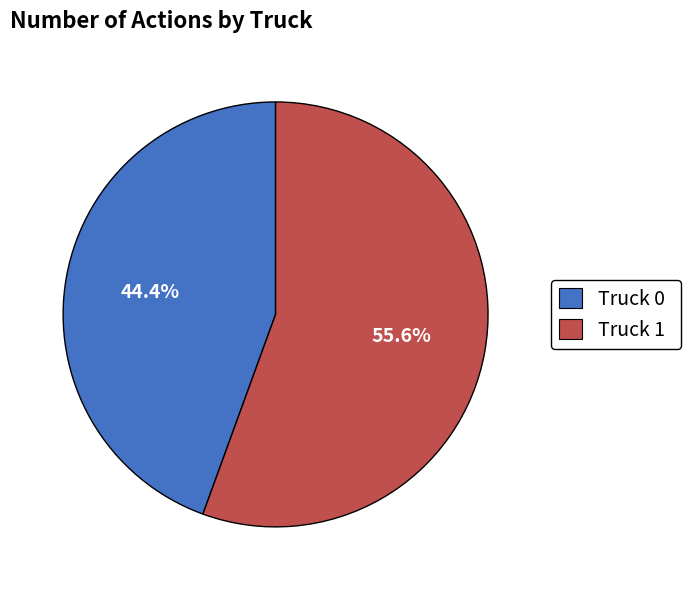

Does Truck 0 account for over 50% of the chart?

No